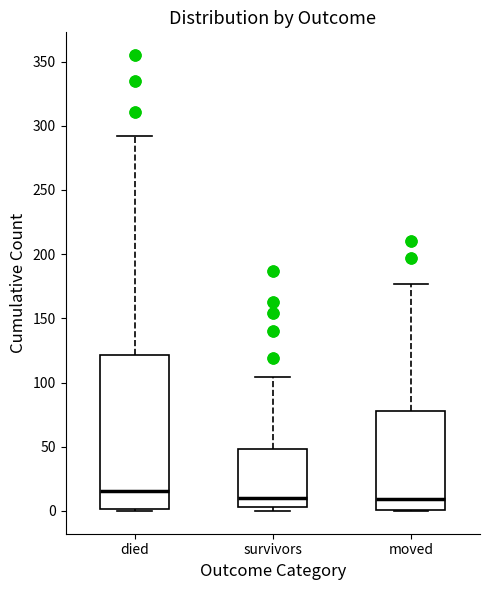

Where is the lower edge of the box for moved on the y-axis? The values are not printed on the chart, so give them approximately, as read against the axis.

0